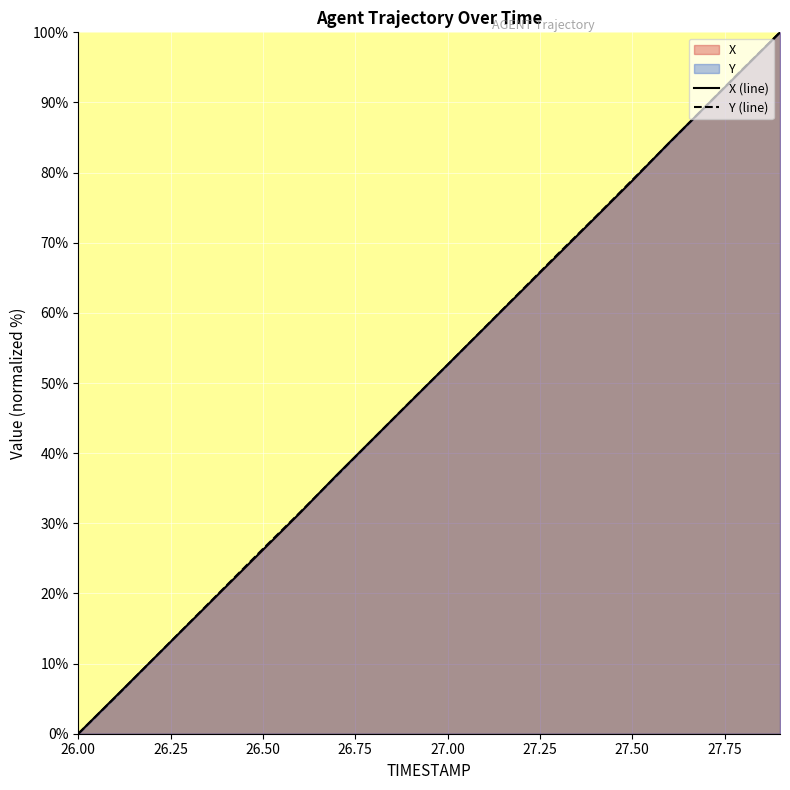

True or false: X (line) has a value of 67.8 at 26.00.

False